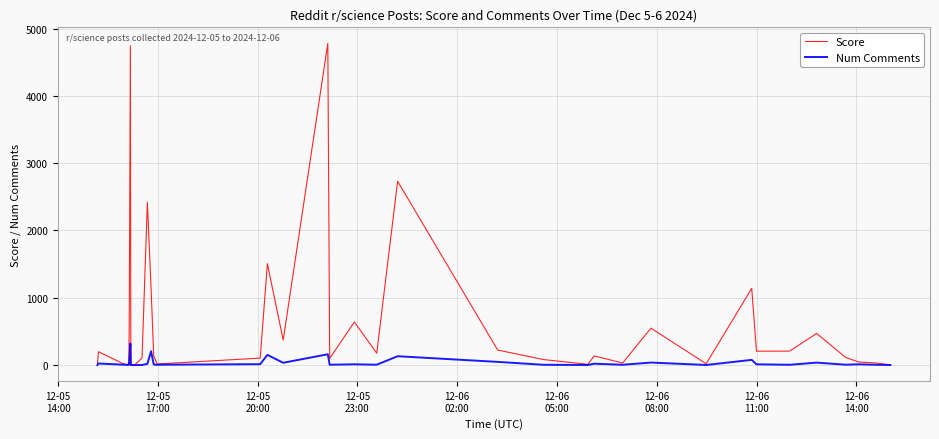

Is this an area chart (filled region under the line)?

No